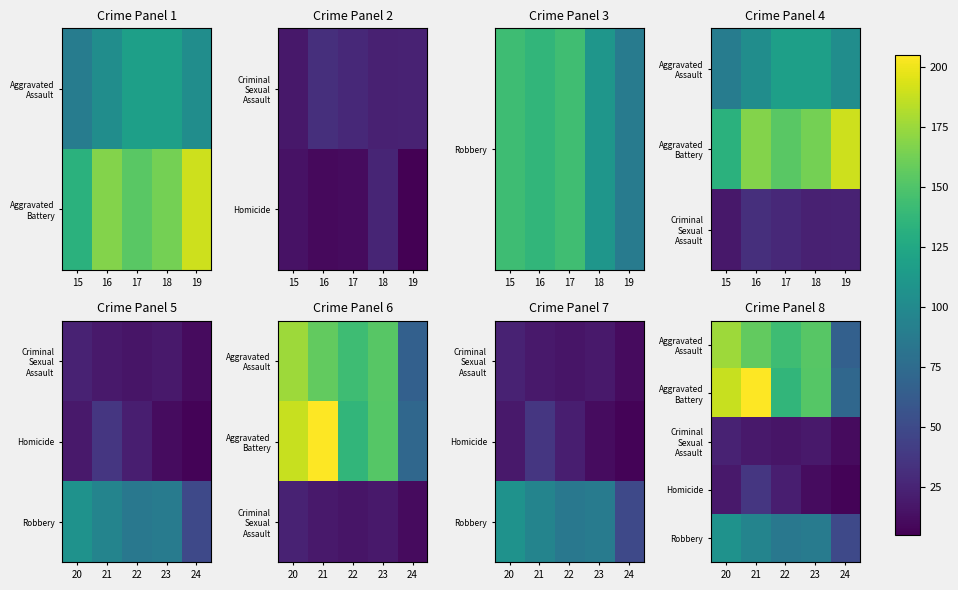

What is the total value across all series at 20?

514